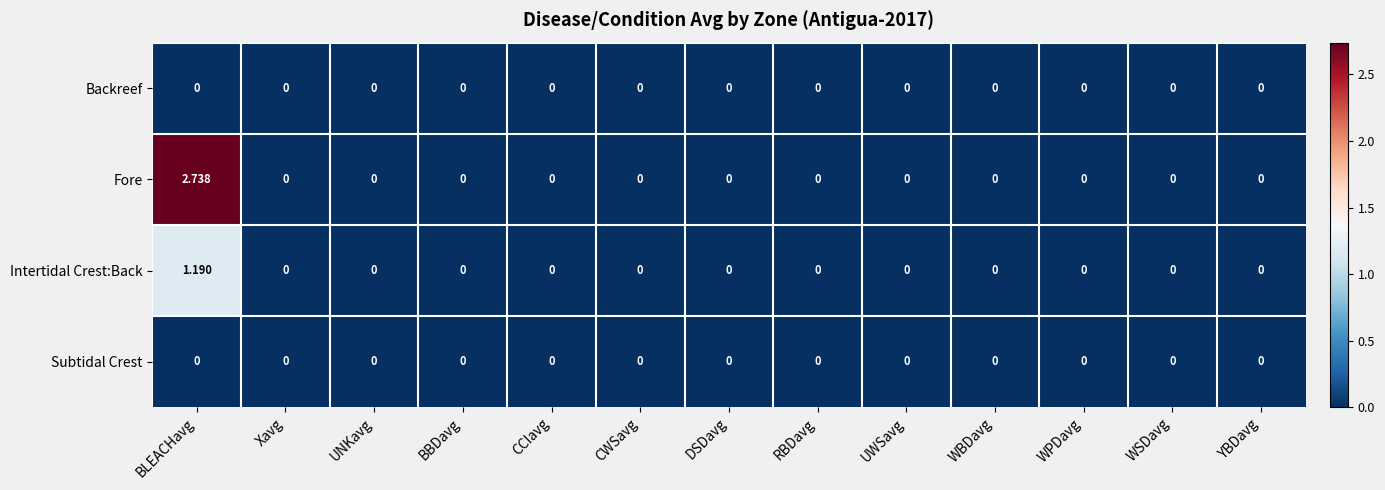

Which series has the widest spread of values?

Fore